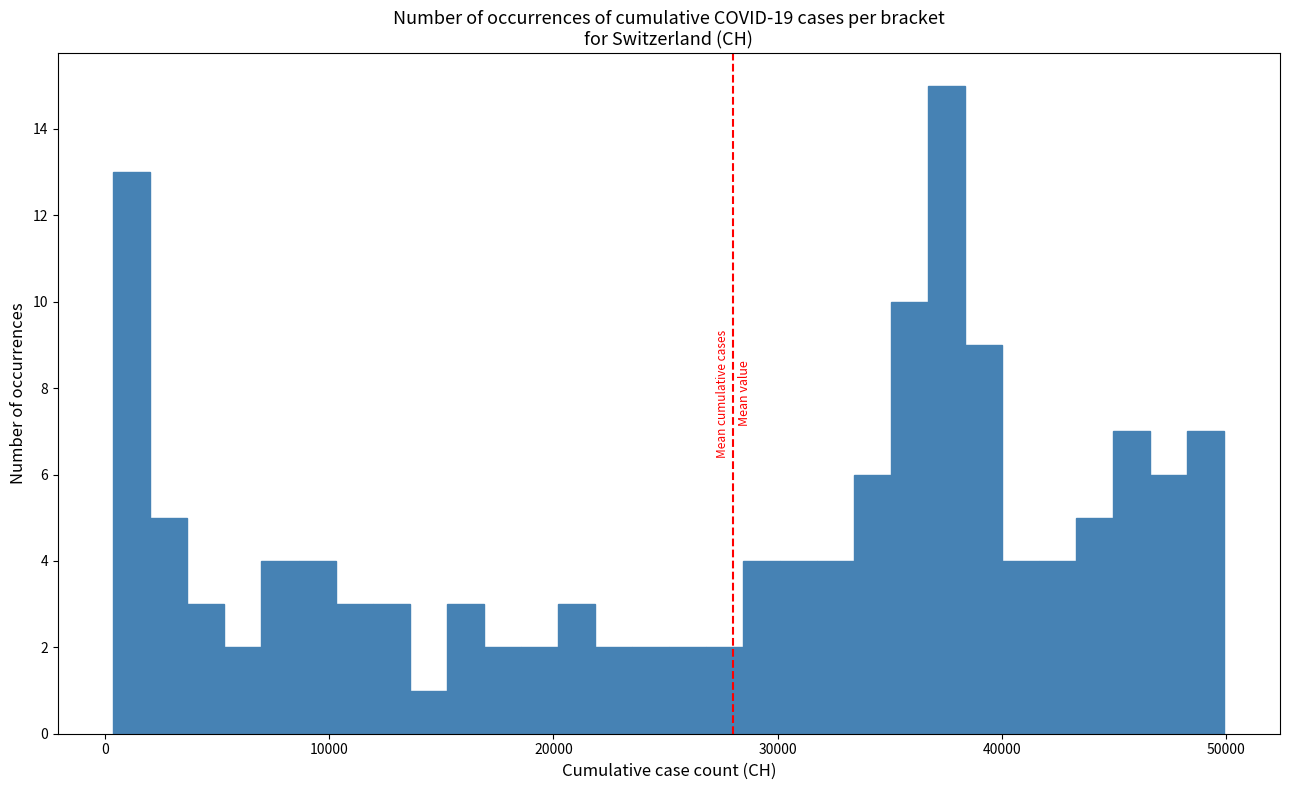

Around what value on the x-axis is the tallest bar? Give the approximate position of its centre, as read against the axis.

38000